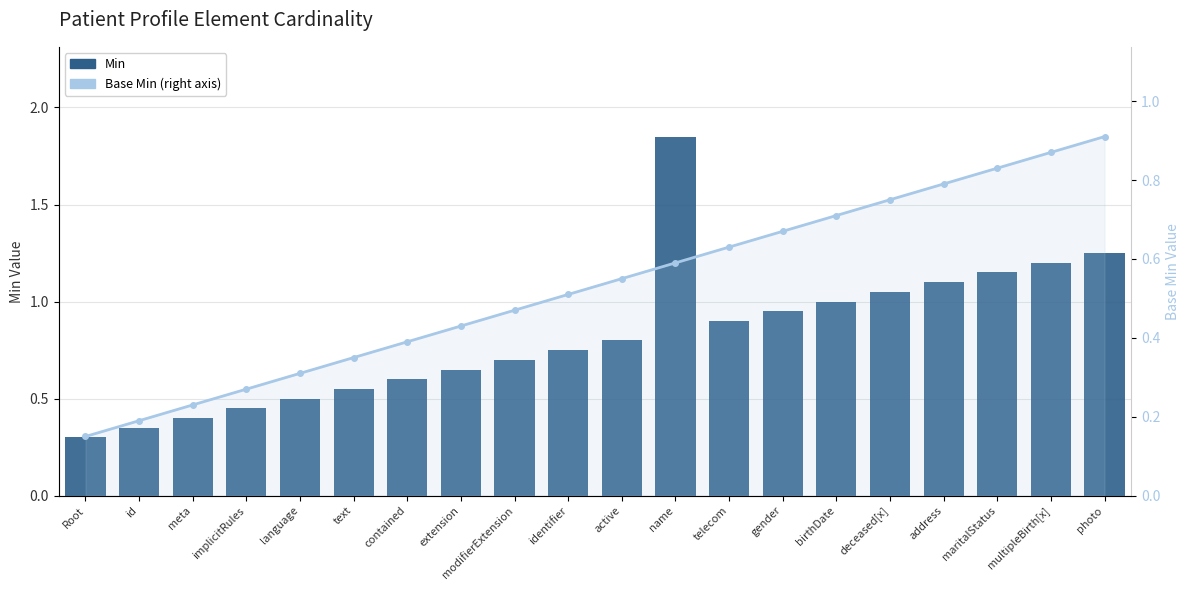

What is the sum of the Base Min (right axis) values at Root and extension?

0.6